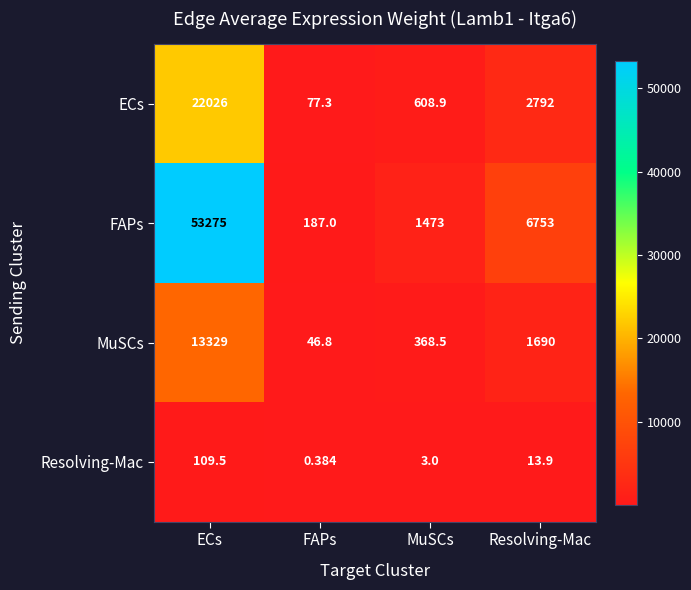

Between ECs and Resolving-Mac, which series saw the biggest shift?

FAPs